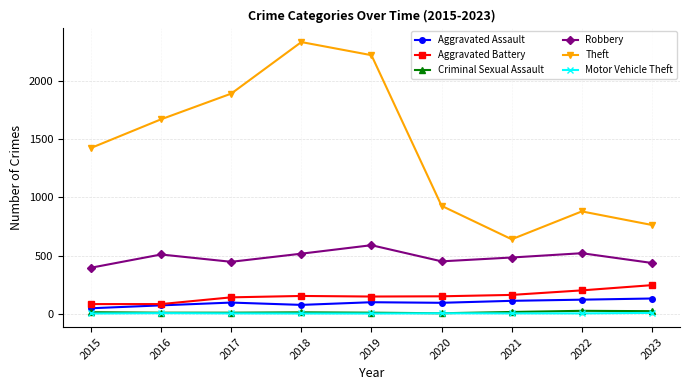

True or false: Aggravated Assault and Theft cross at least once.

False